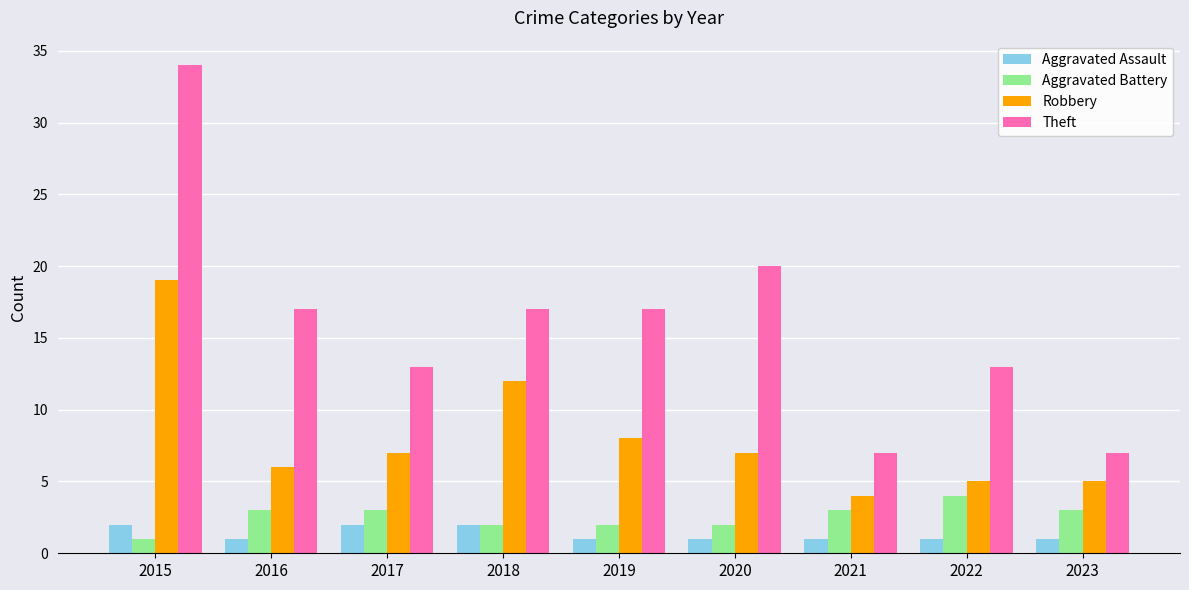

The value of Aggravated Battery at 2022 is 1. True or false?

False